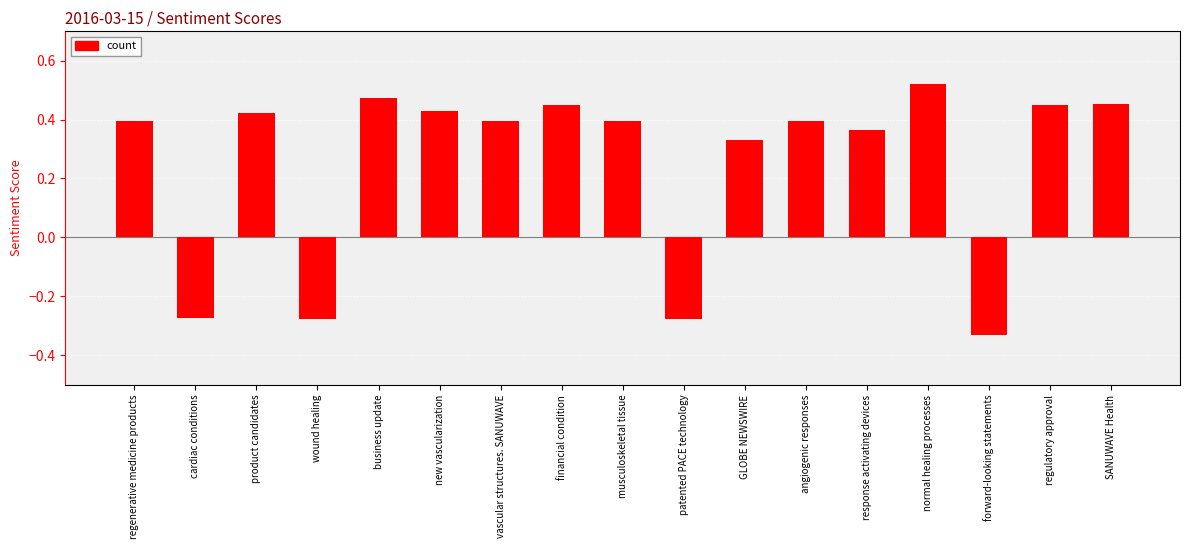

Which category has the highest value across all series?

normal healing processes